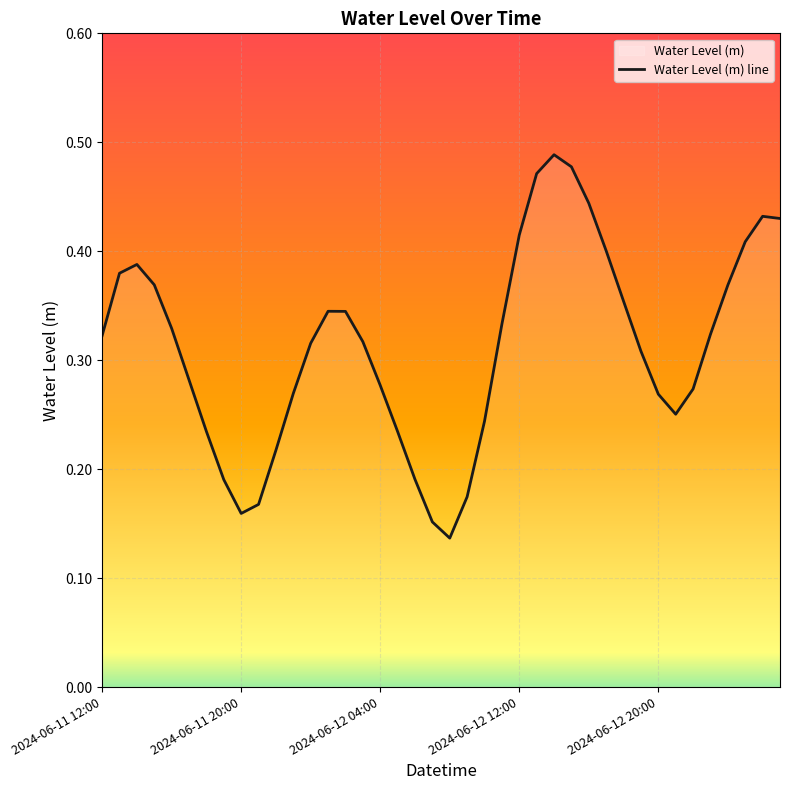

Count the values in the range 0 to 1.

40